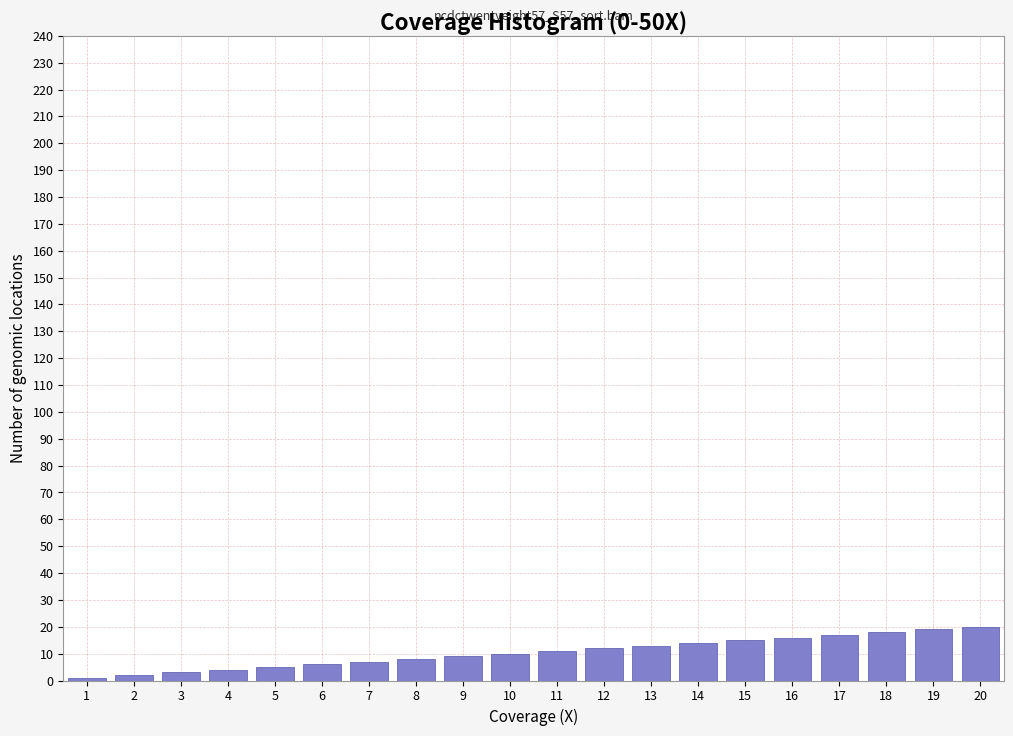

What is the sum of all values?

210